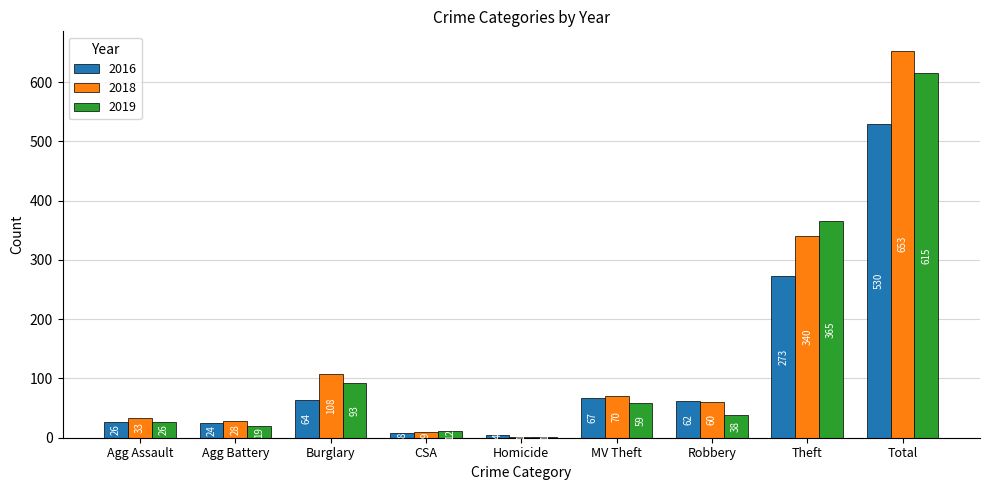

Reading left to right, list all the values displayed in this chart.

2016: Agg Assault=26	Agg Battery=24	Burglary=64	CSA=8	Homicide=4	MV Theft=67	Robbery=62	Theft=273	Total=530
2018: Agg Assault=33	Agg Battery=28	Burglary=108	CSA=9	Homicide=1	MV Theft=70	Robbery=60	Theft=340	Total=653
2019: Agg Assault=26	Agg Battery=19	Burglary=93	CSA=12	Homicide=1	MV Theft=59	Robbery=38	Theft=365	Total=615